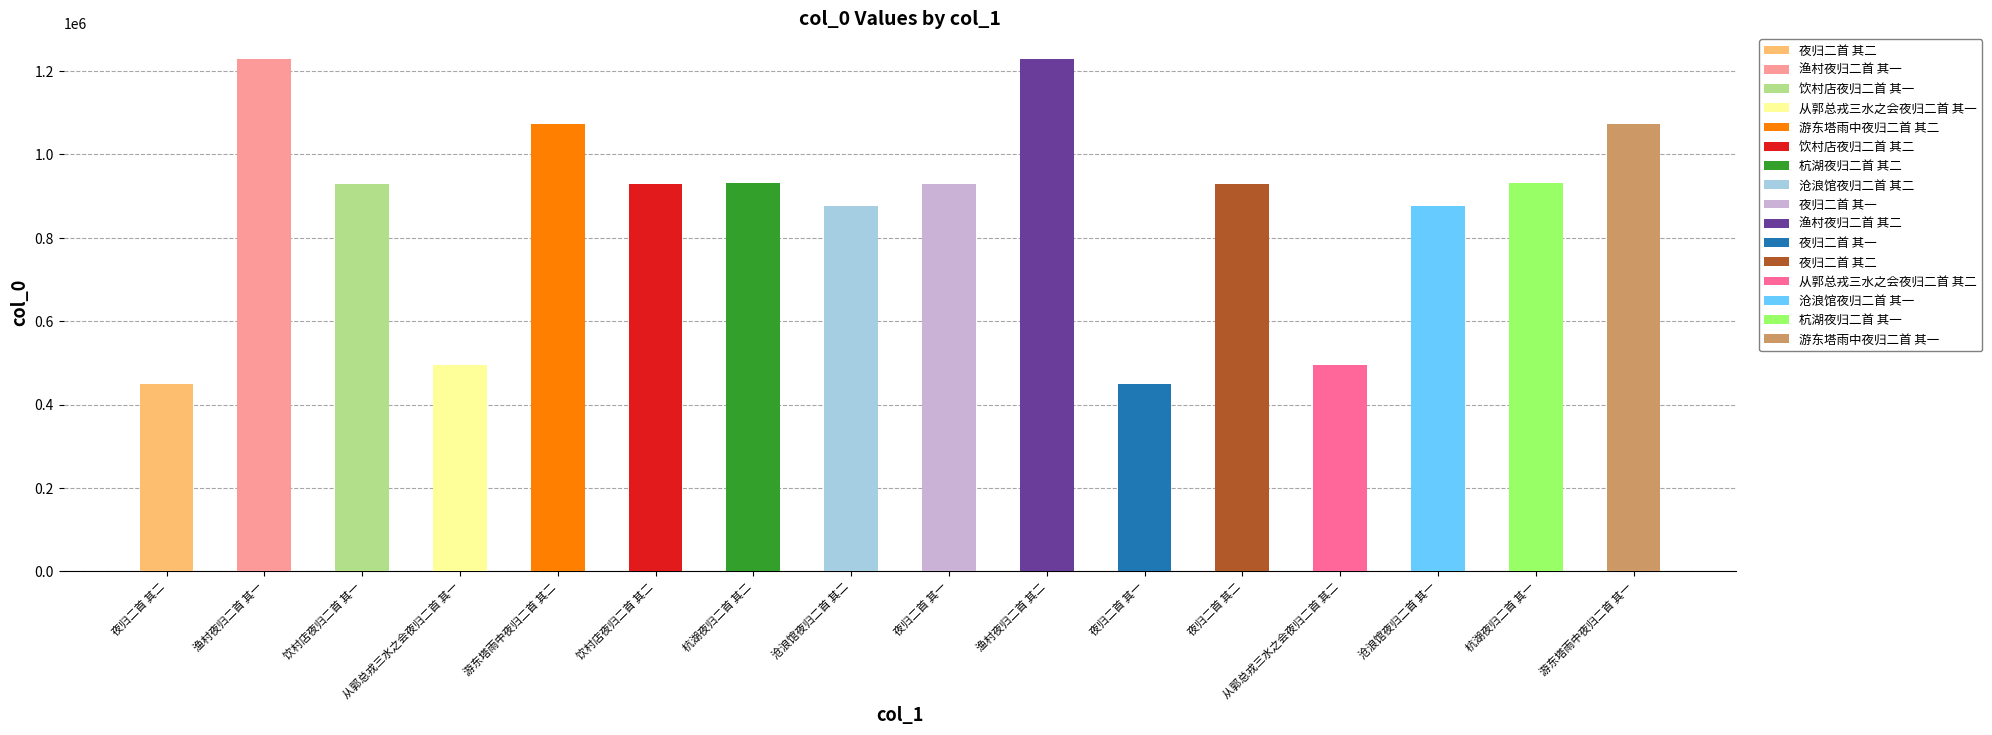

The chart shows a value of 929142 at 夜归二首 其一. True or false?

True